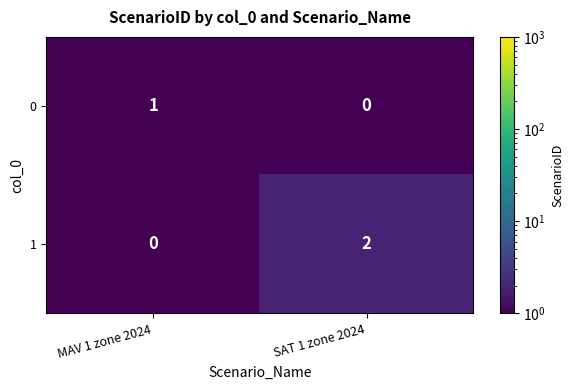

Reading left to right, what are all the values shown in this chart?

0: 1	0
1: 0	2